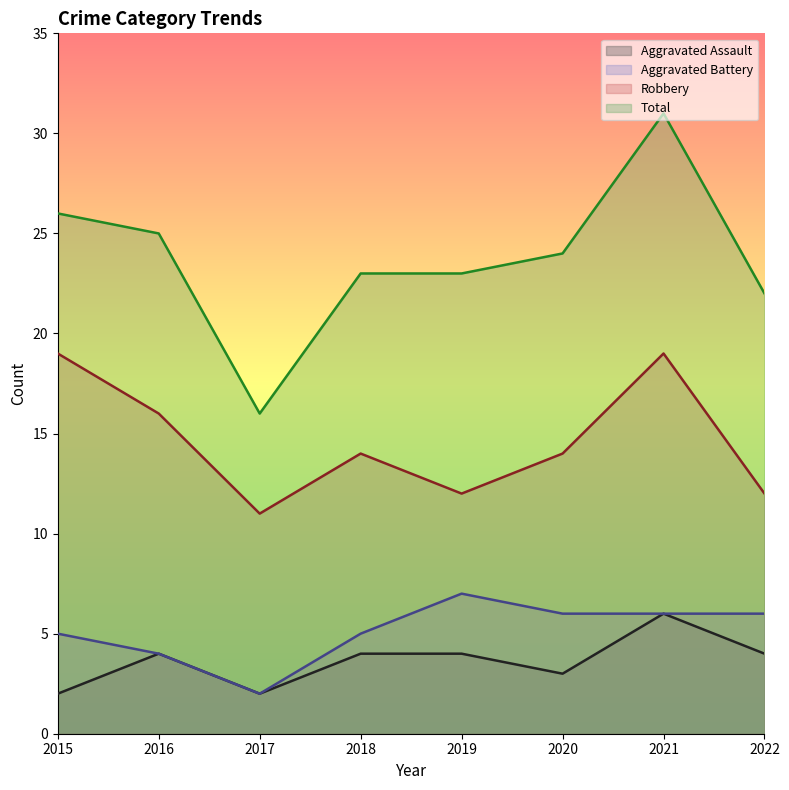

Which has a higher value, 2021 or 2015?

2021